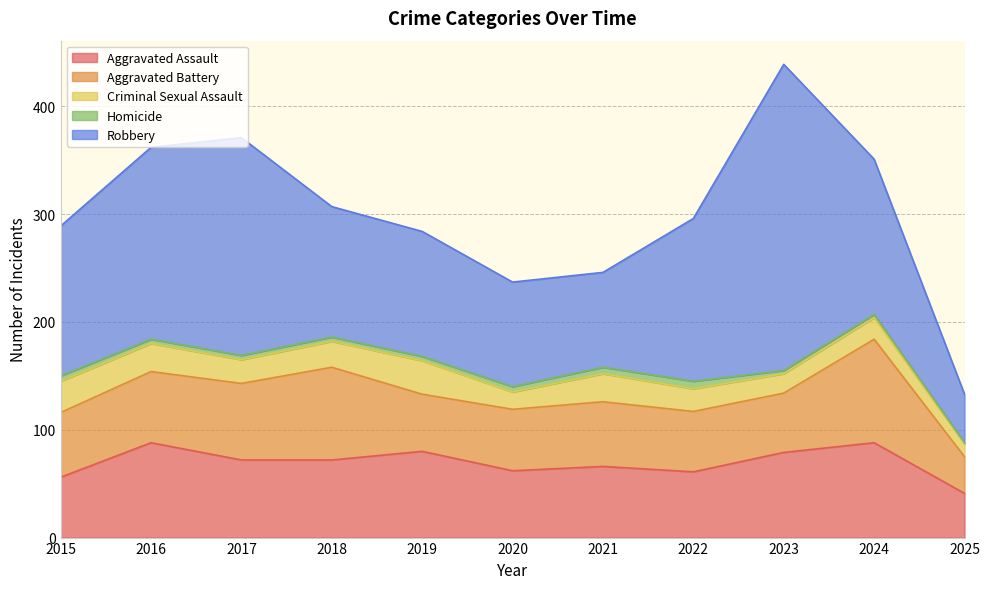

List the labels in order of Aggravated Assault value, smallest first.

2025, 2015, 2022, 2020, 2021, 2017, 2018, 2023, 2019, 2016, 2024